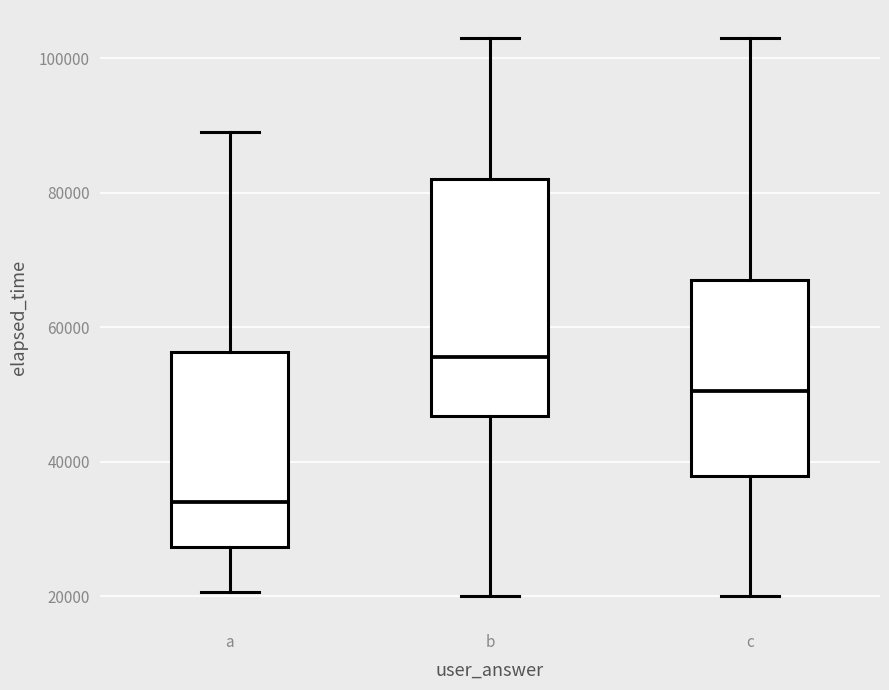

Reading left to right, read every box against the y-axis: the position of its median line, the range the box covers, and the ends of its whiskers. The values are not printed on the chart, so give them approximately, as read against the axis.

a: median 34000, box 28000 to 56000, whiskers 20000 to 90000
b: median 56000, box 46000 to 82000, whiskers 20000 to 104000
c: median 50000, box 38000 to 68000, whiskers 20000 to 104000